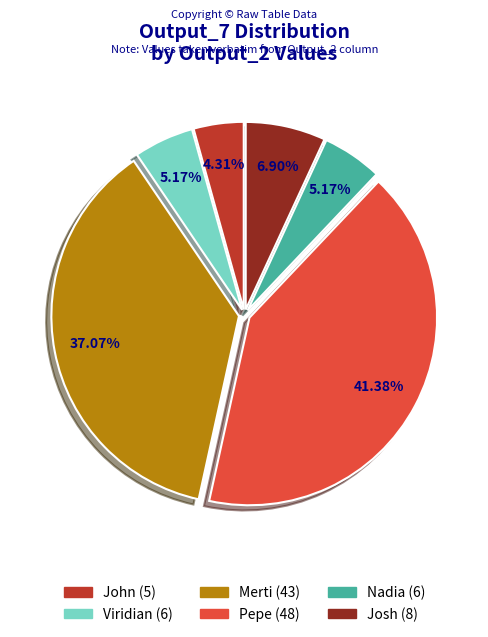

True or false: Pepe accounts for 54% of the total.

False